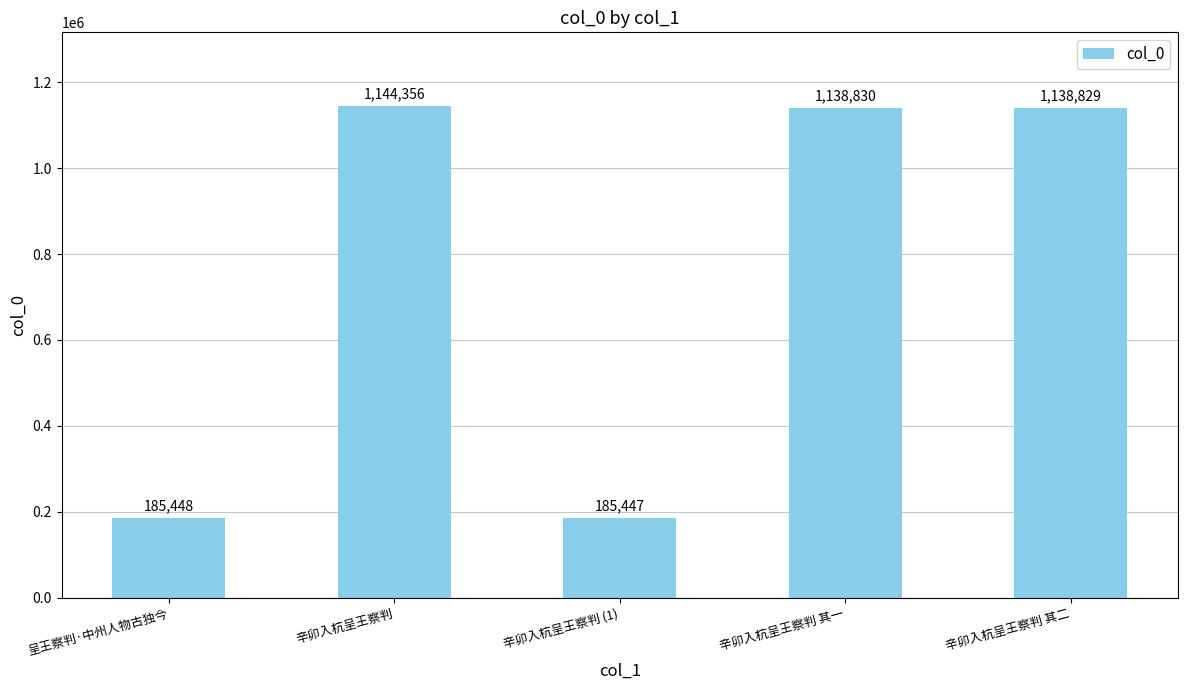

How many series are shown in this chart?

1